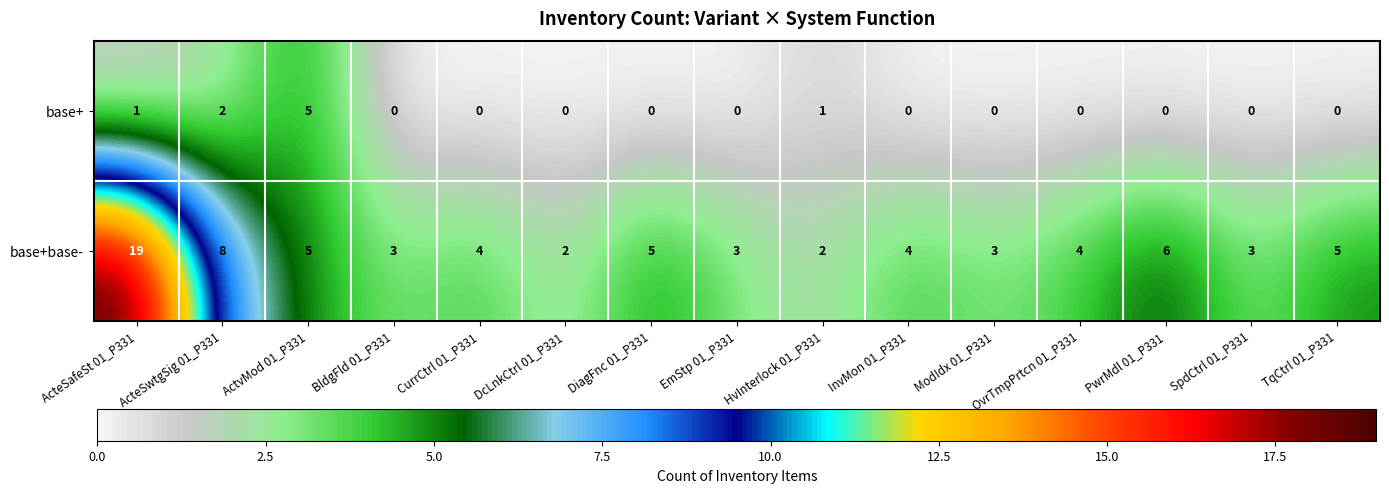

Count the number of data series in this chart.

2